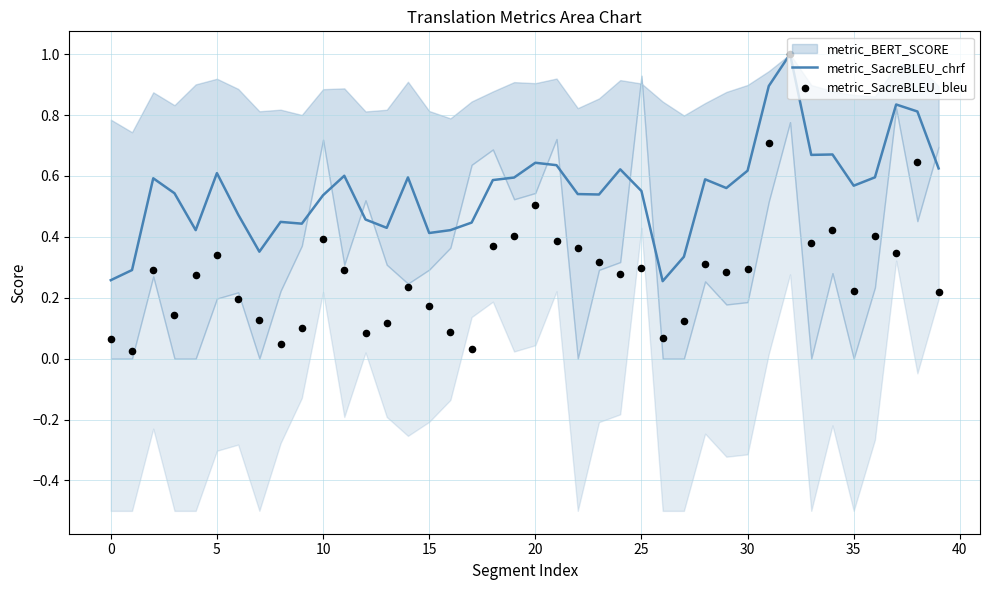

What is the total value across all series at 11?

0.9